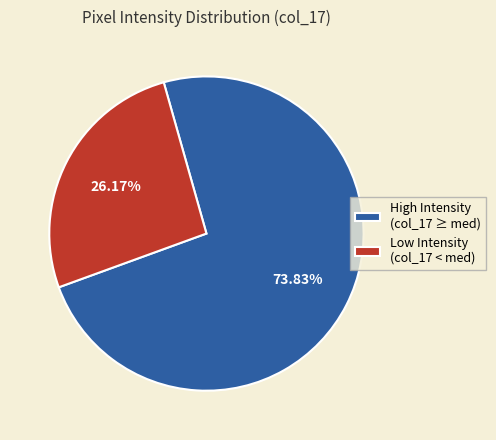

Which slice represents more than half of the pie?

High Intensity (col_17 ≥ med)